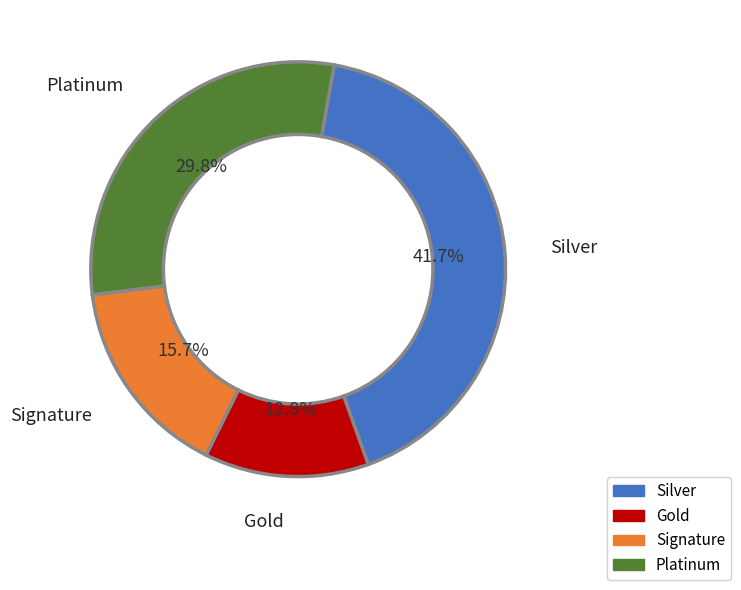

Is there a majority slice in this chart?

No